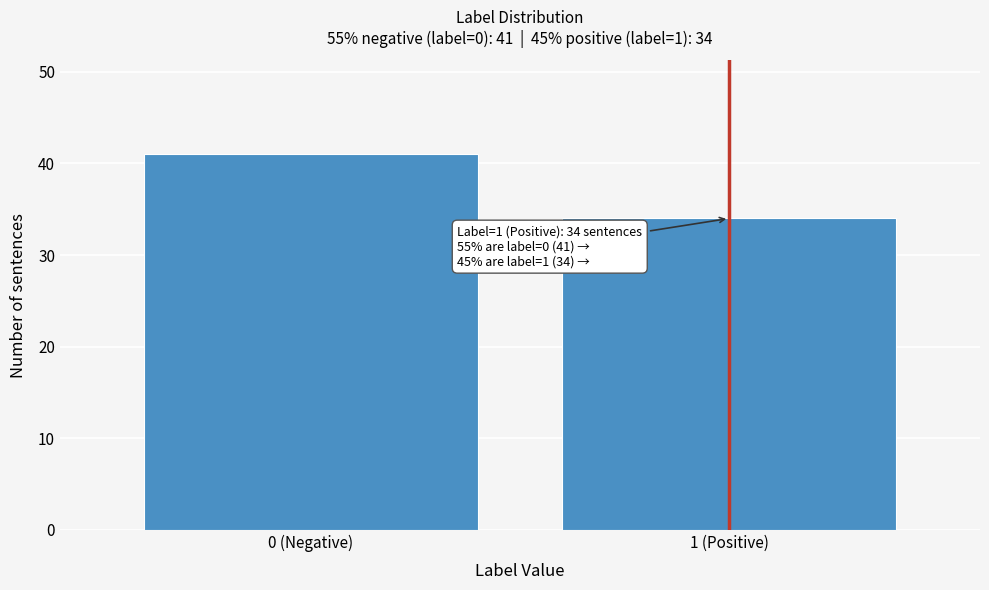

Reading right to left, extract all data points from this chart.

34	41